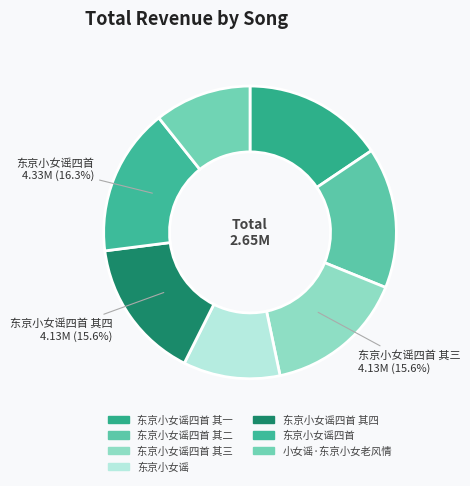

Does 东京小女谣四首 represent more than half of the total?

No